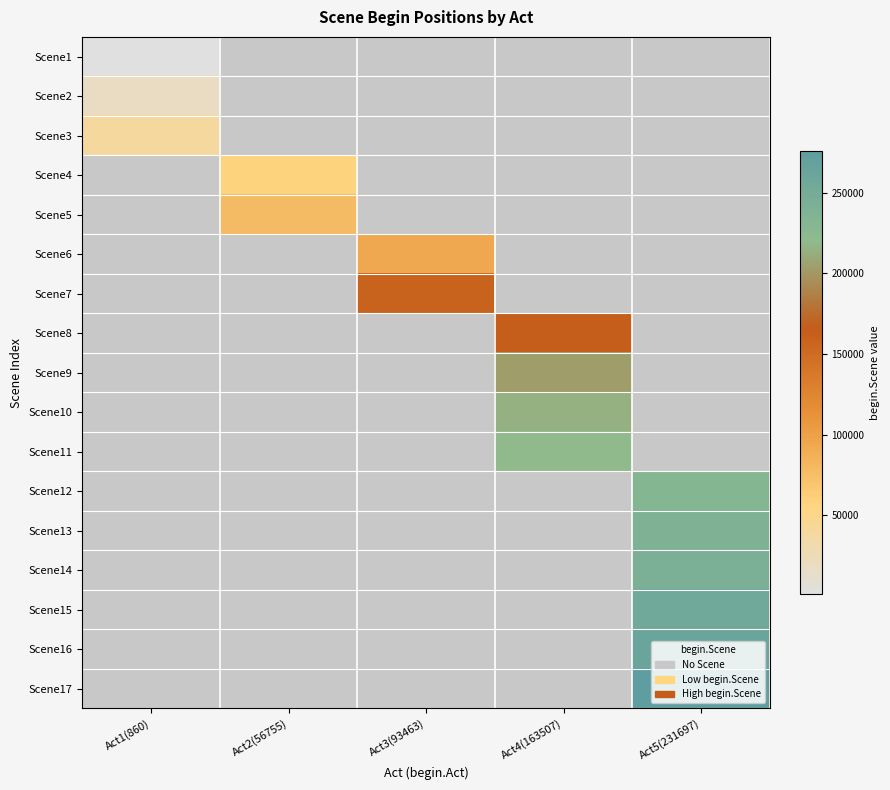

At Act1(860), list the series in order from largest to smallest.

Scene3, Scene2, Scene1, Scene4, Scene5, Scene6, Scene7, Scene8, Scene9, Scene10, Scene11, Scene12, Scene13, Scene14, Scene15, Scene16, Scene17